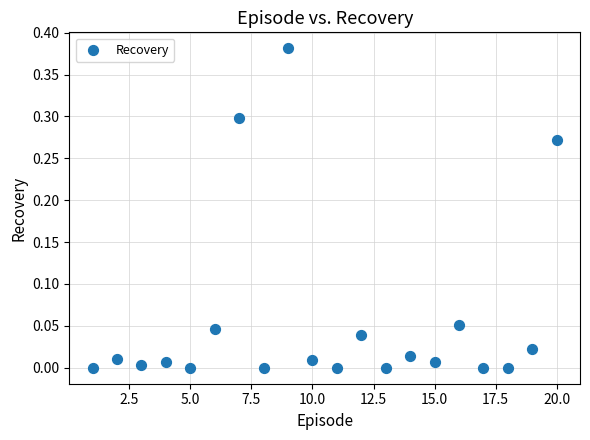

What is the range of X values (max minus min)?

19.0